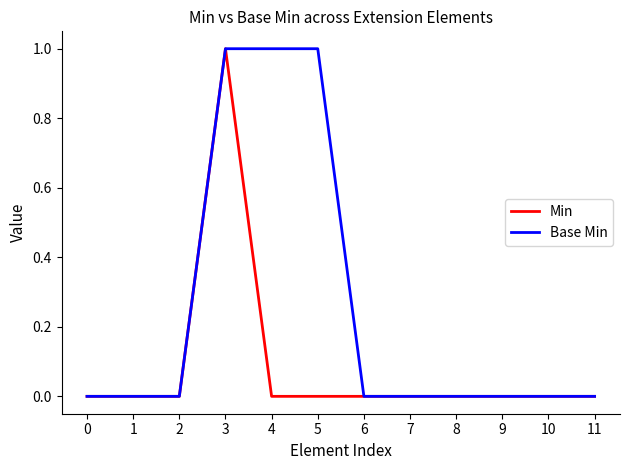

The value of Base Min at 1 is 0. True or false?

True